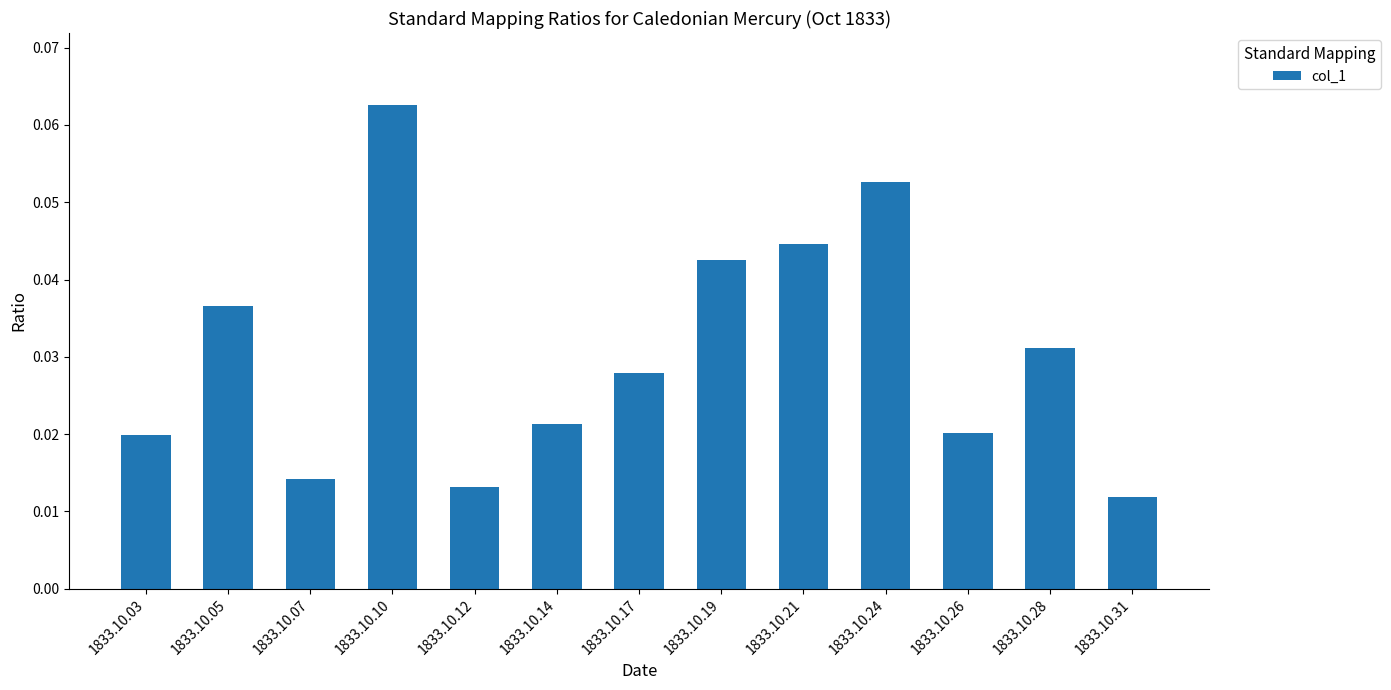

How many values are between 0 and 1?

13